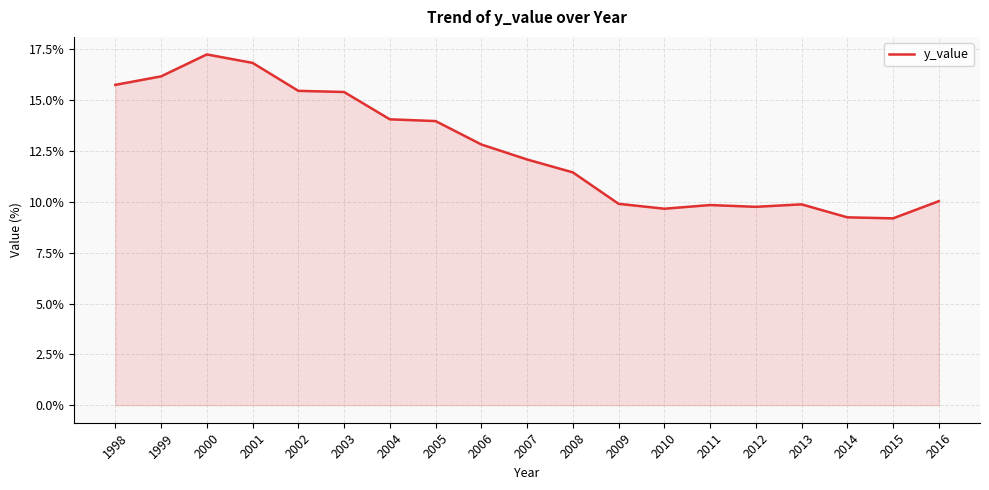

What is the ratio of the value at 2000 to the value at 2004?

1.2